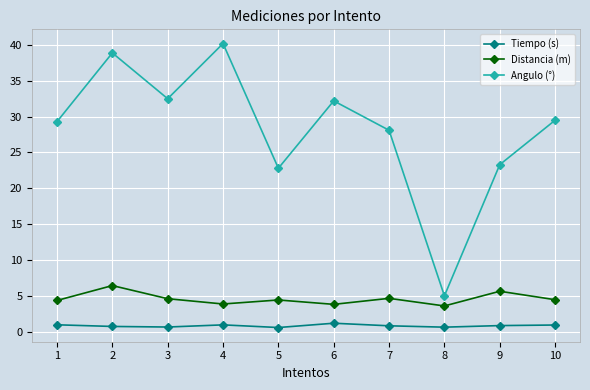

At which label does Distancia (m) first exceed 4?

1